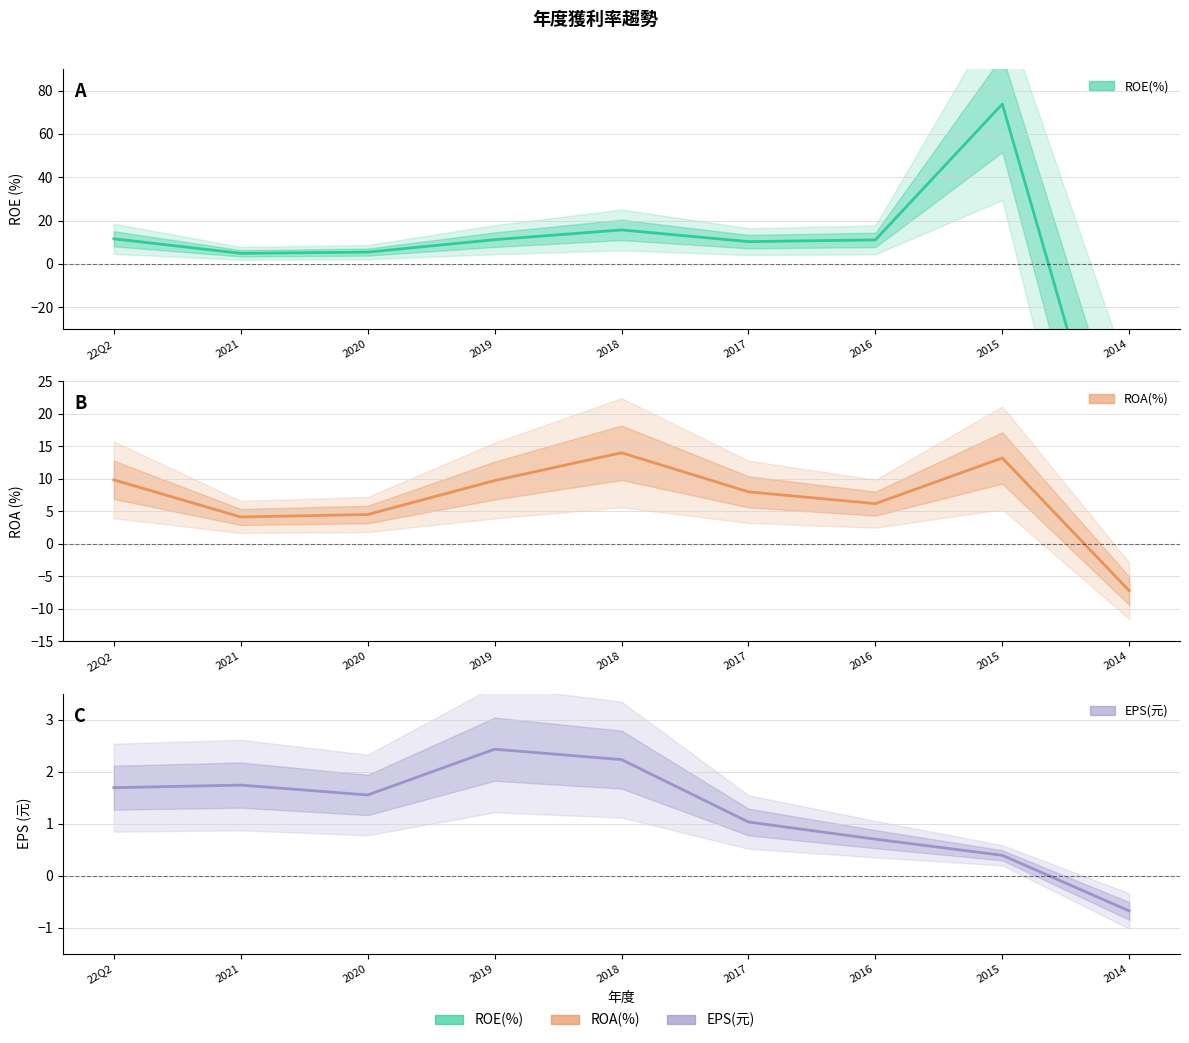

What is the total value across all series at 2014?

-136.9